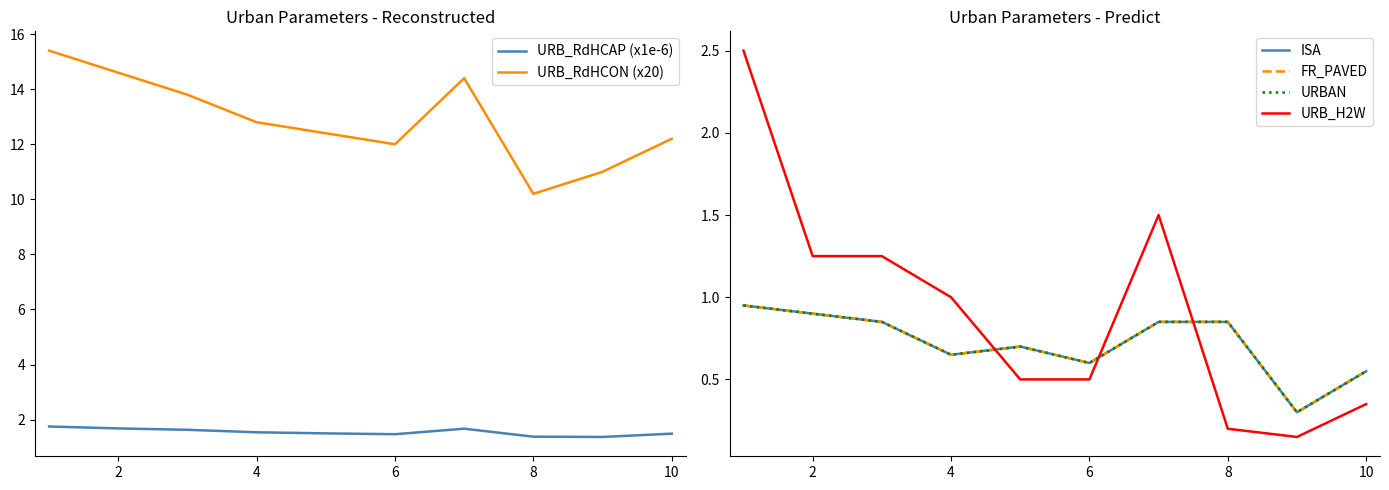

True or false: URB_RdHCAP (x1e-6) and URB_RdHCON (x20) cross at least once.

False